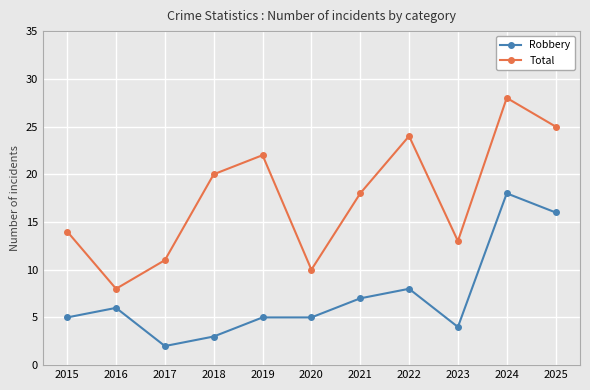

Which category has the lowest value across all series?

2017